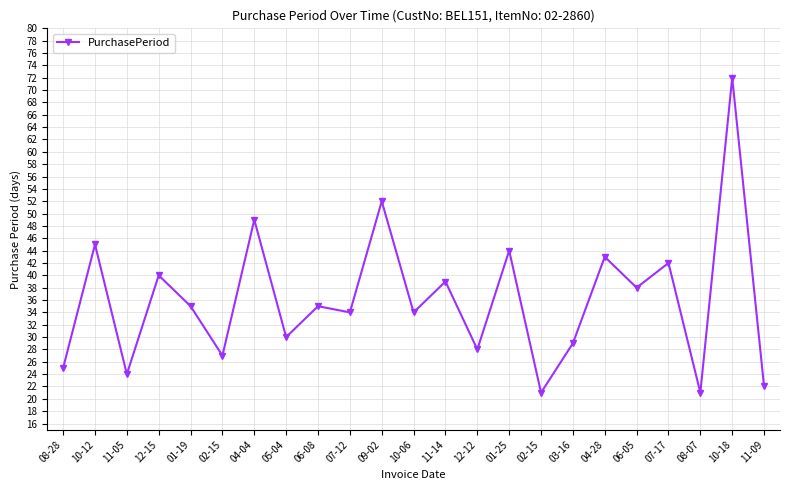

What is the average value?

36